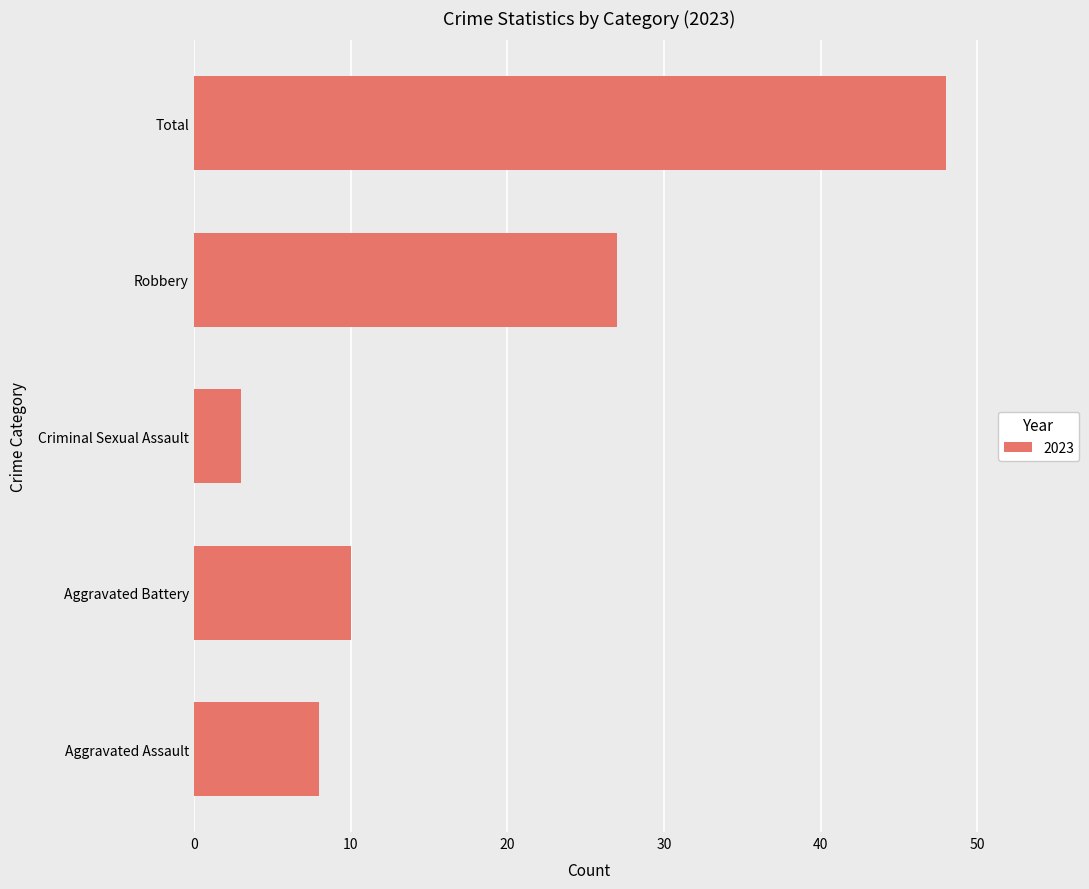

Between Criminal Sexual Assault and Total, which is larger?

Total